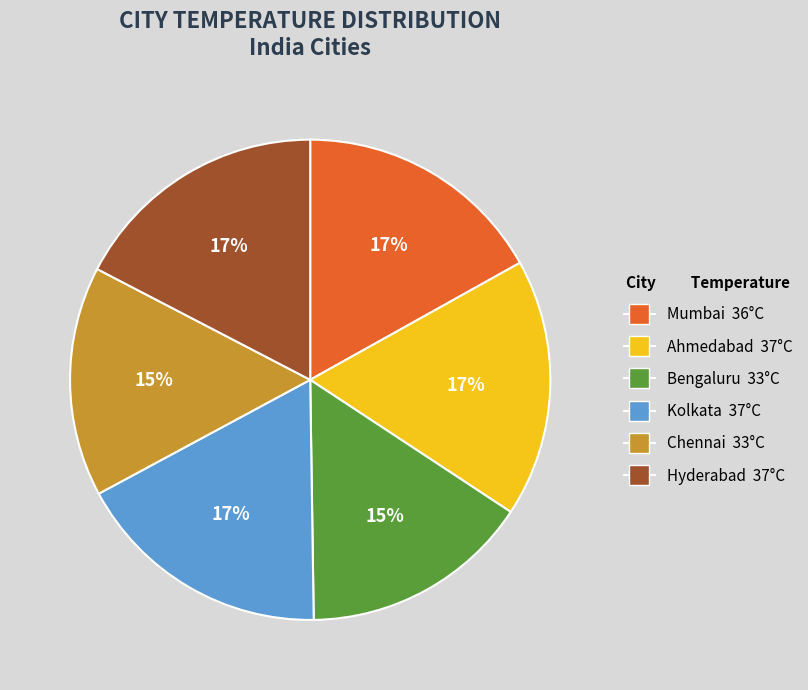

How many segments does this pie chart have?

6